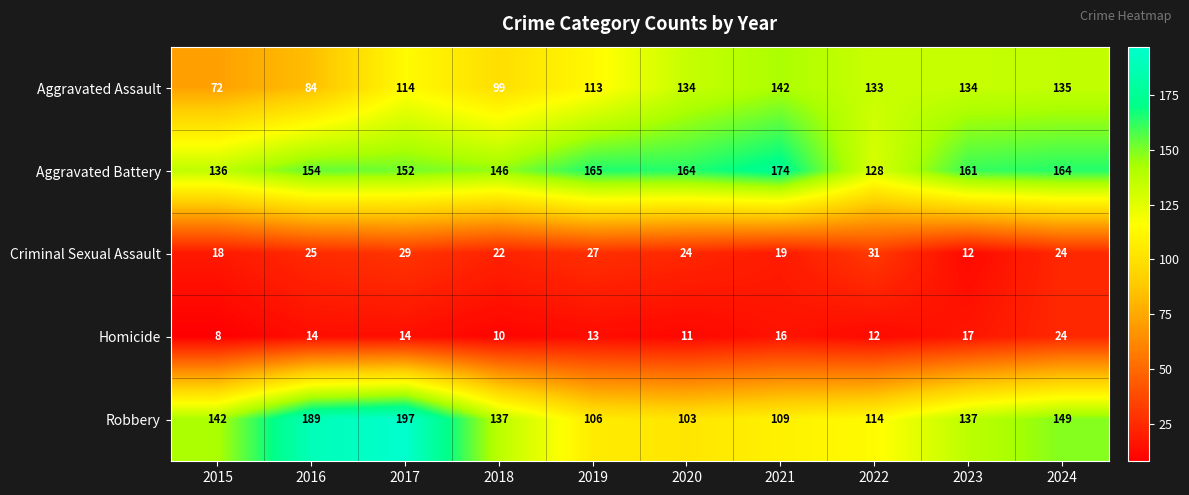

At which category is the sum across all series the highest?

2017